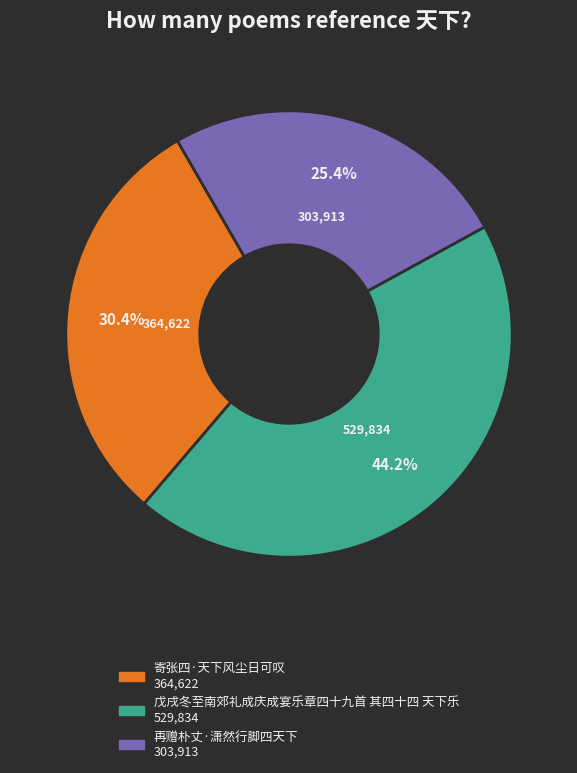

To the nearest percent, what is the difference between the largest and smallest slice percentages?

19%